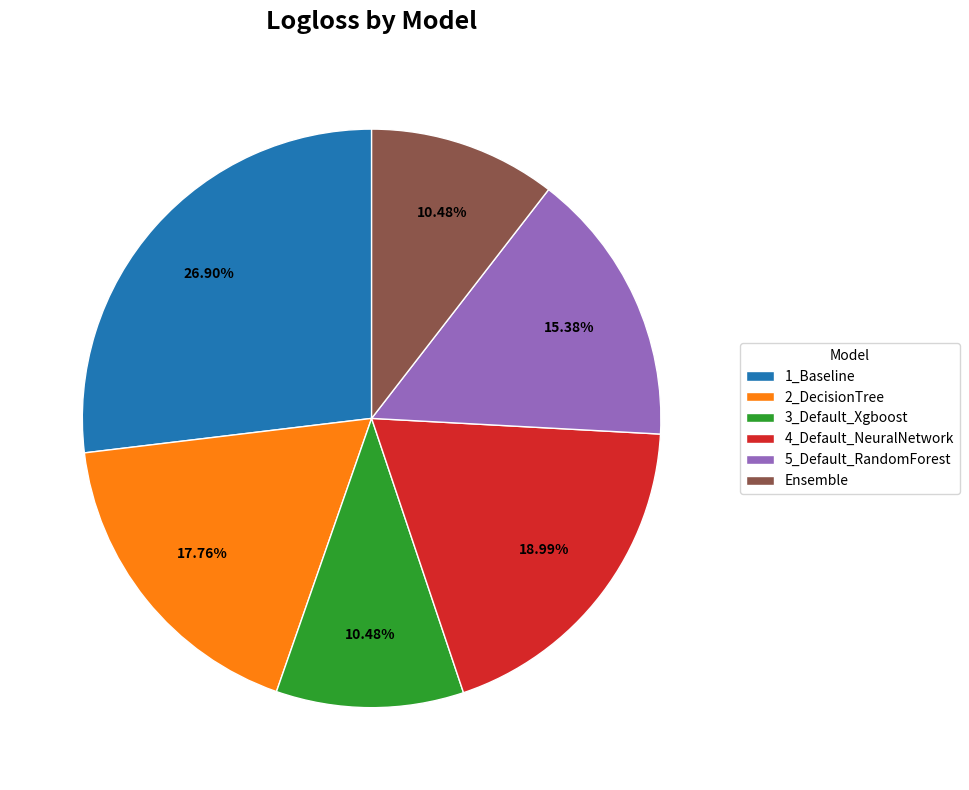

Combined, do 4_Default_NeuralNetwork and Ensemble account for over 50%?

No